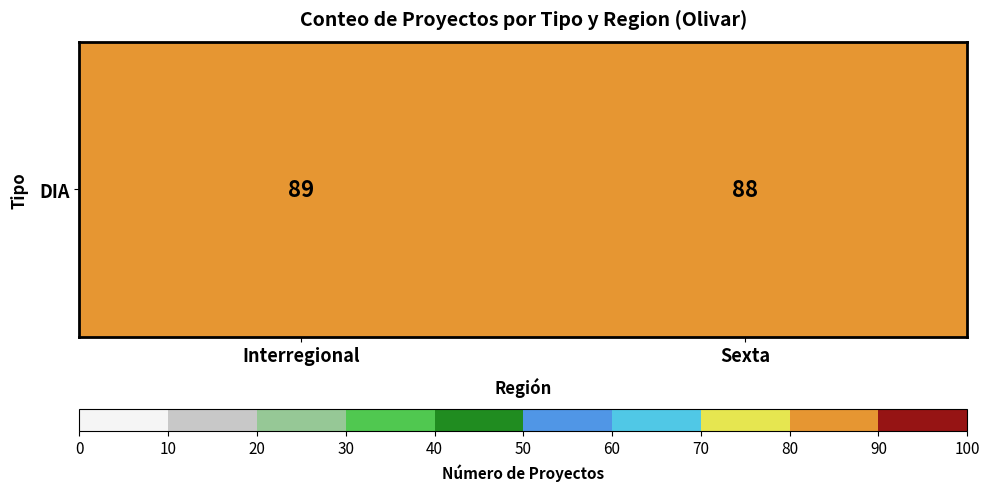

Read the value at Sexta.

88